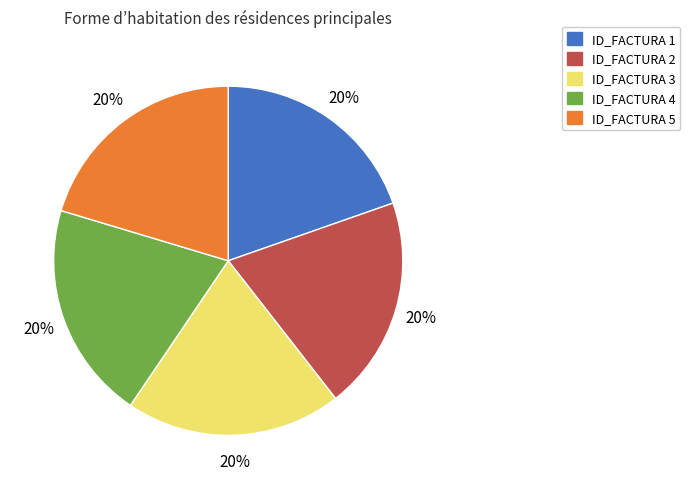

Is it true that ID_FACTURA 3 is 20% of the pie?

True